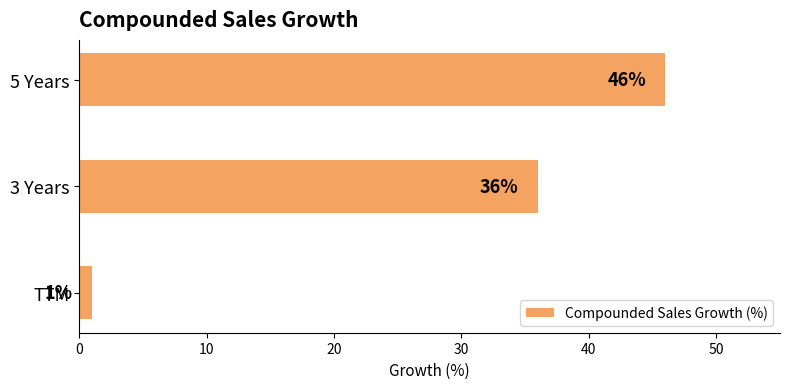

The chart shows a value of 46 at 5 Years. True or false?

True